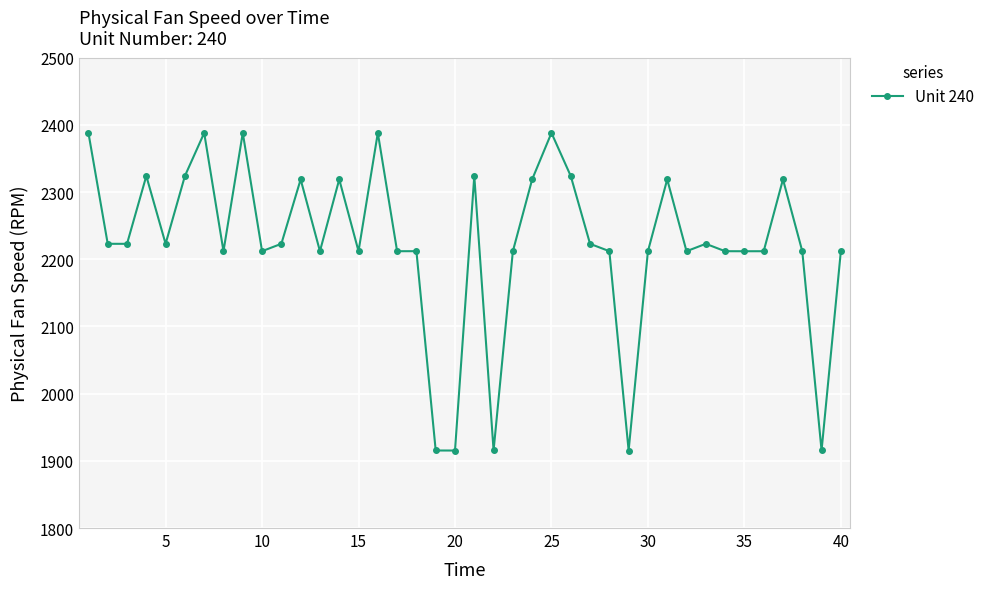

What is the maximum value shown in the chart?

2388.1